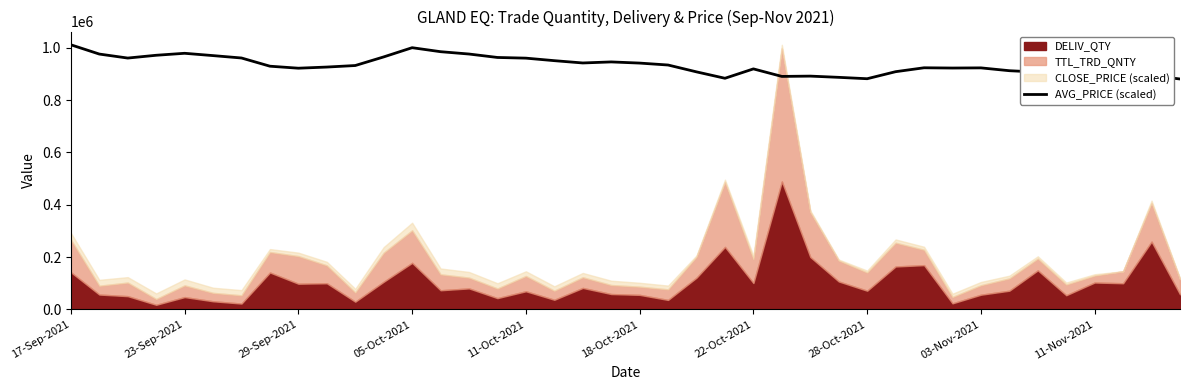

What is the ratio of the value at 14 to the value at 24?

1.1